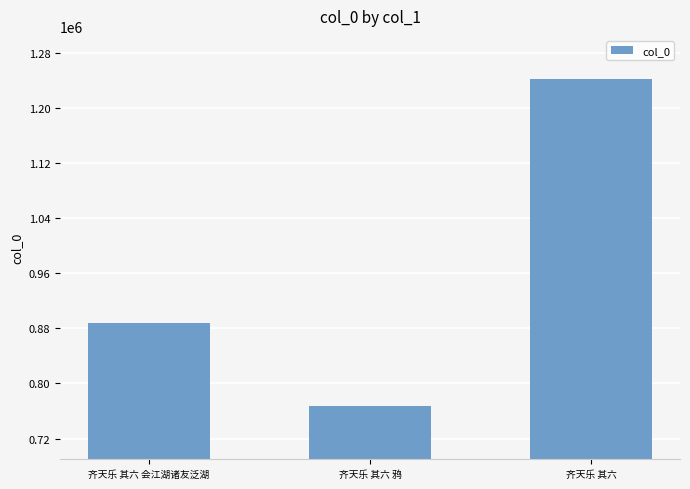

Reading right to left, what are all the values shown in this chart?

1242351	766572	887535